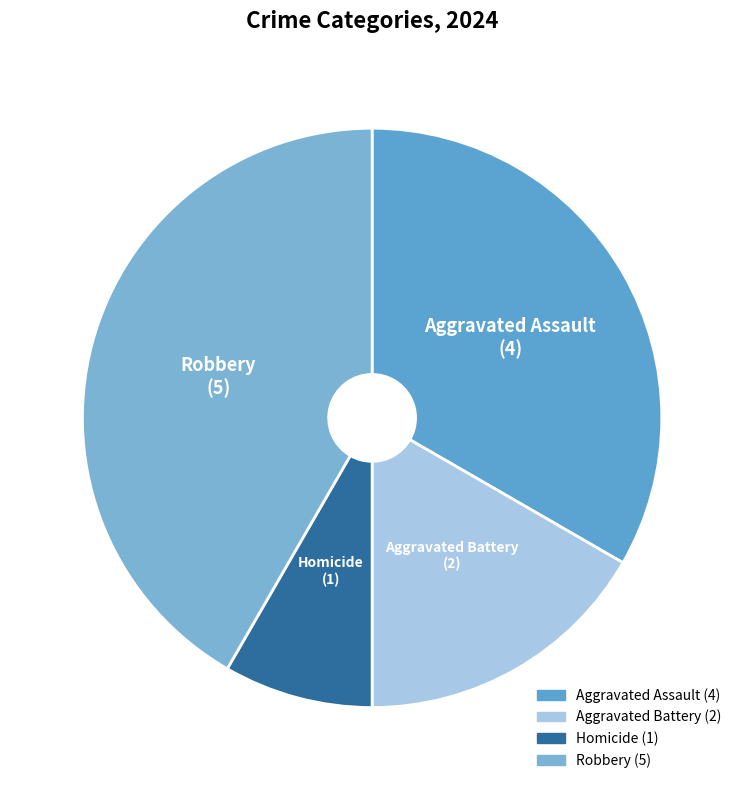

Between Robbery and Aggravated Battery, which is larger?

Robbery